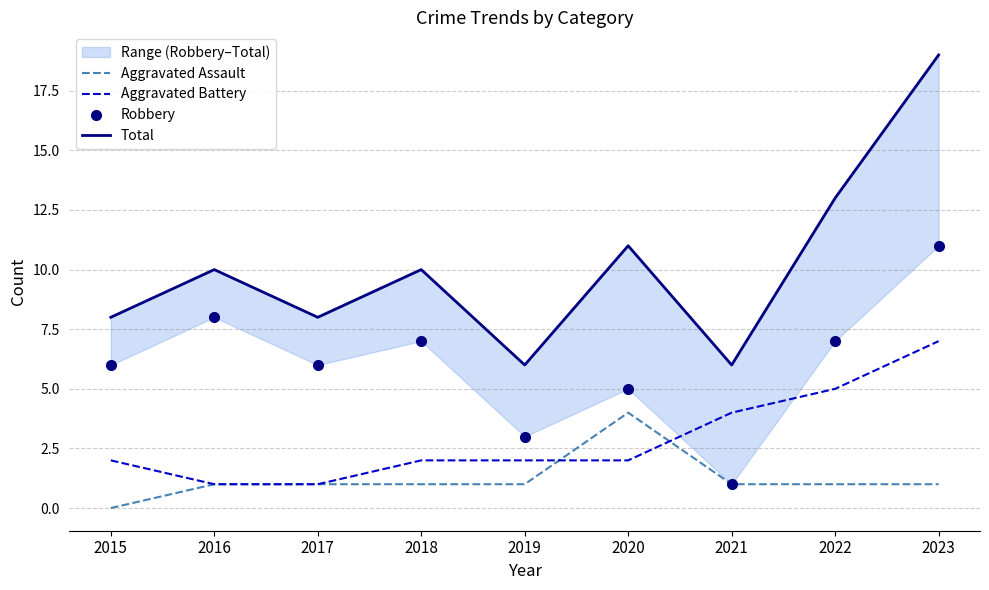

True or false: Aggravated Battery has a value of 3 at 2015.

False